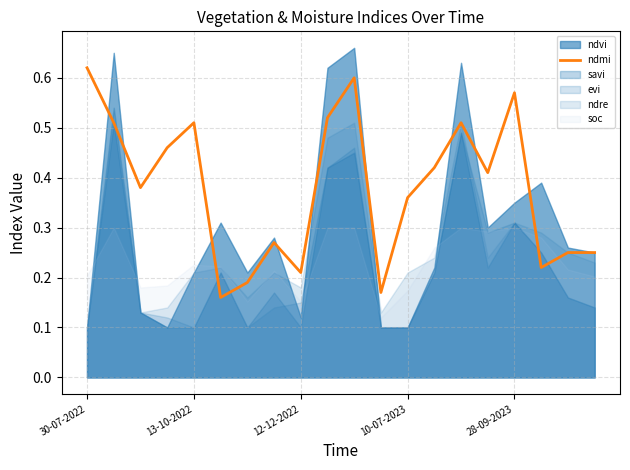

What is the label of the 11th point from the right?

9